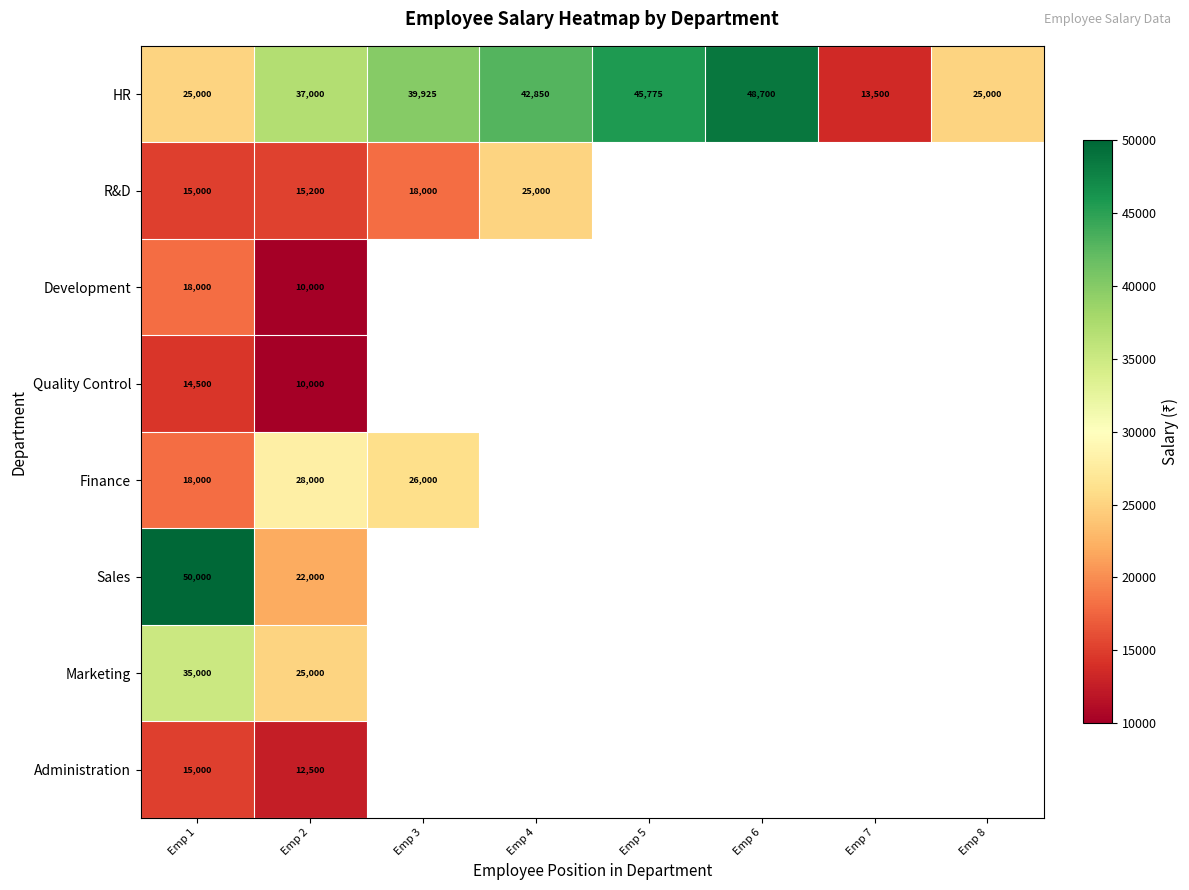

The value of HR at Emp 2 is 37000. True or false?

True